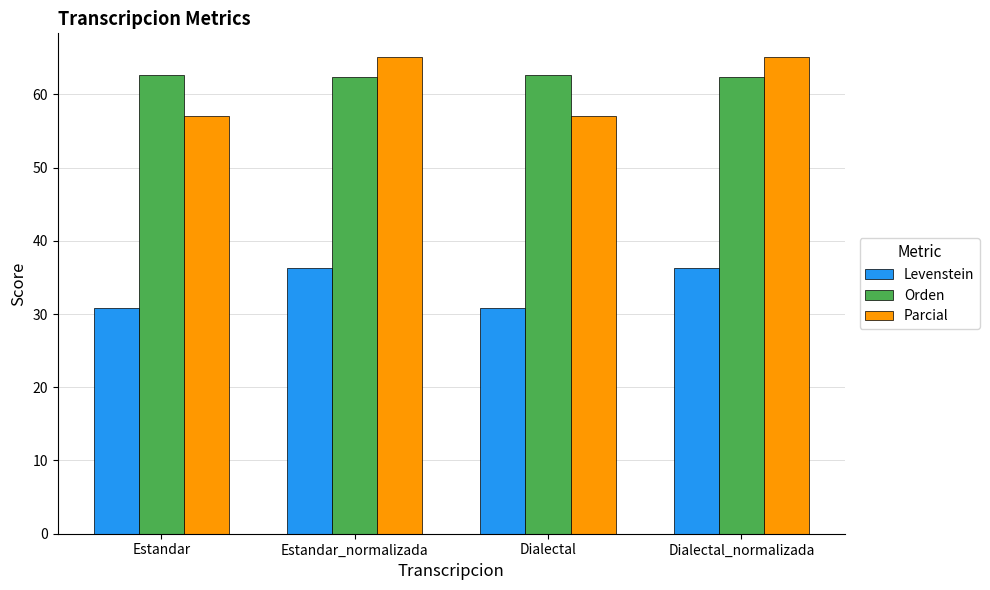

What is the total value across all series at Dialectal?

150.5